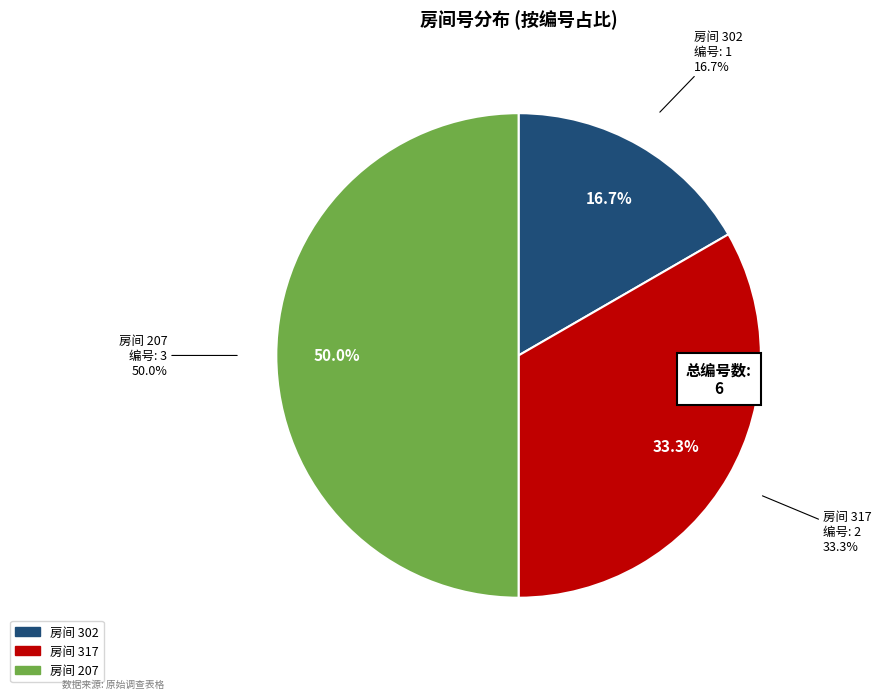

To the nearest percent, what portion does 317 represent?

33%